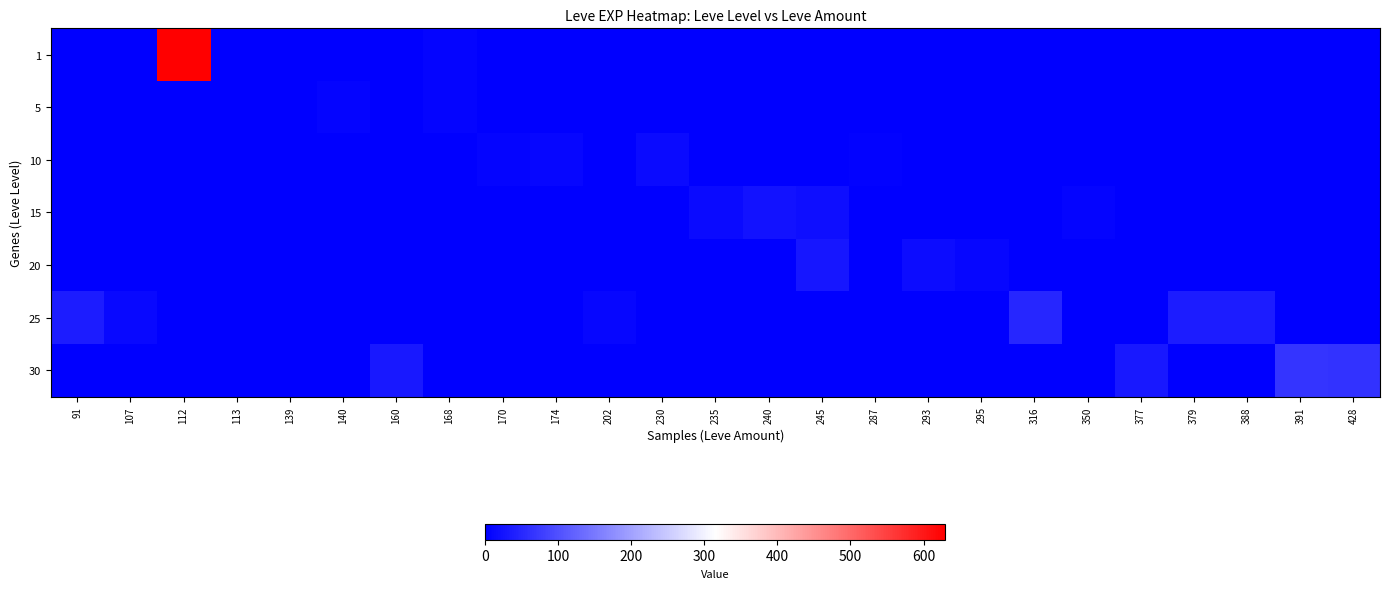

Which series changed the most between 112 and 240?

1